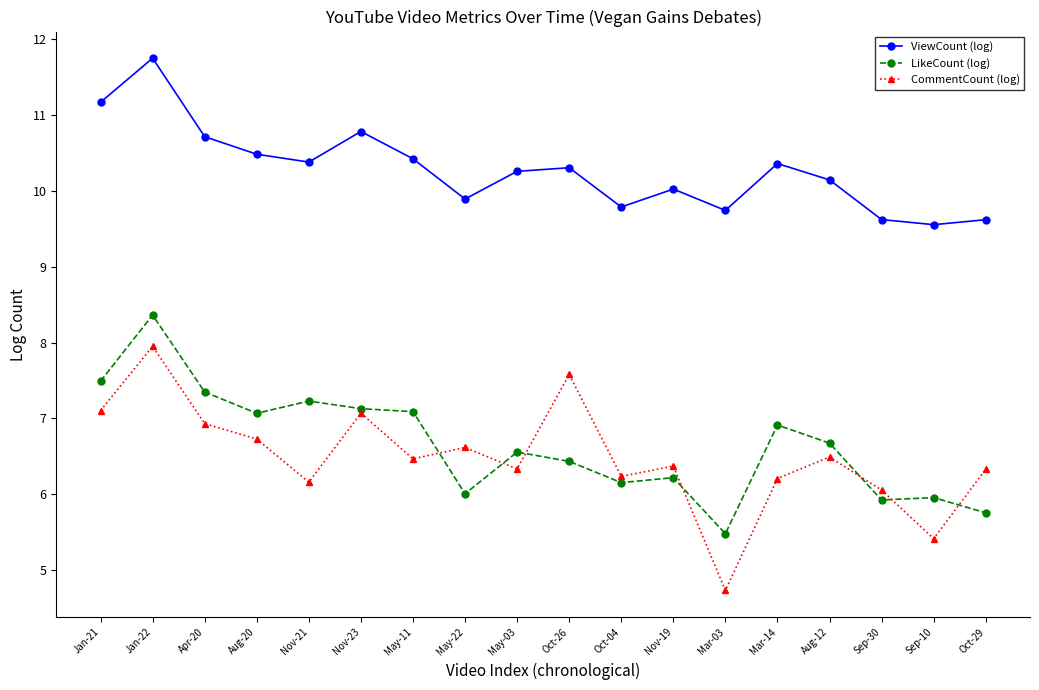

What is the label of the 1st point from the left?

Jan-21